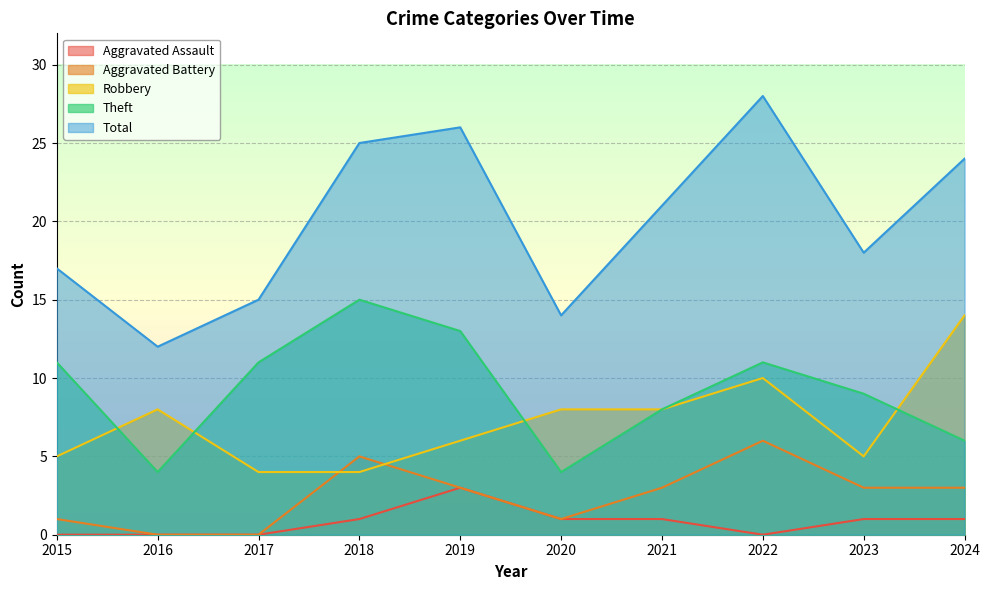

True or false: Aggravated Assault has a value of -2 at 2015.

False